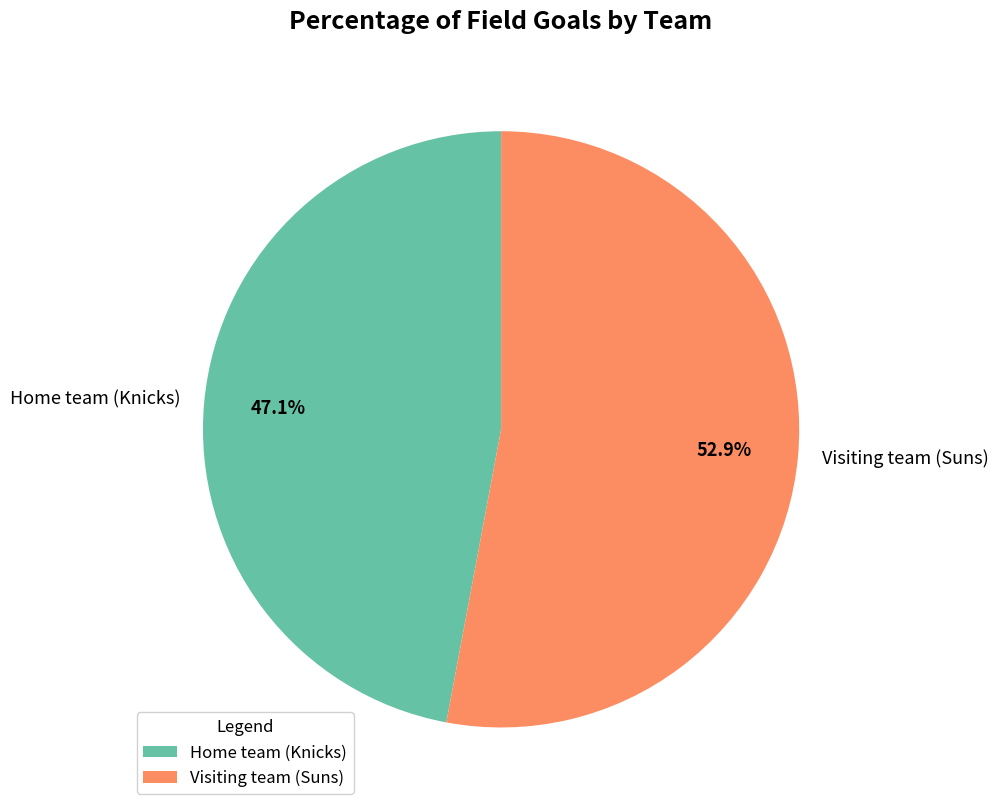

What percentage is the Visiting team (Suns) slice, to the nearest percent?

53%